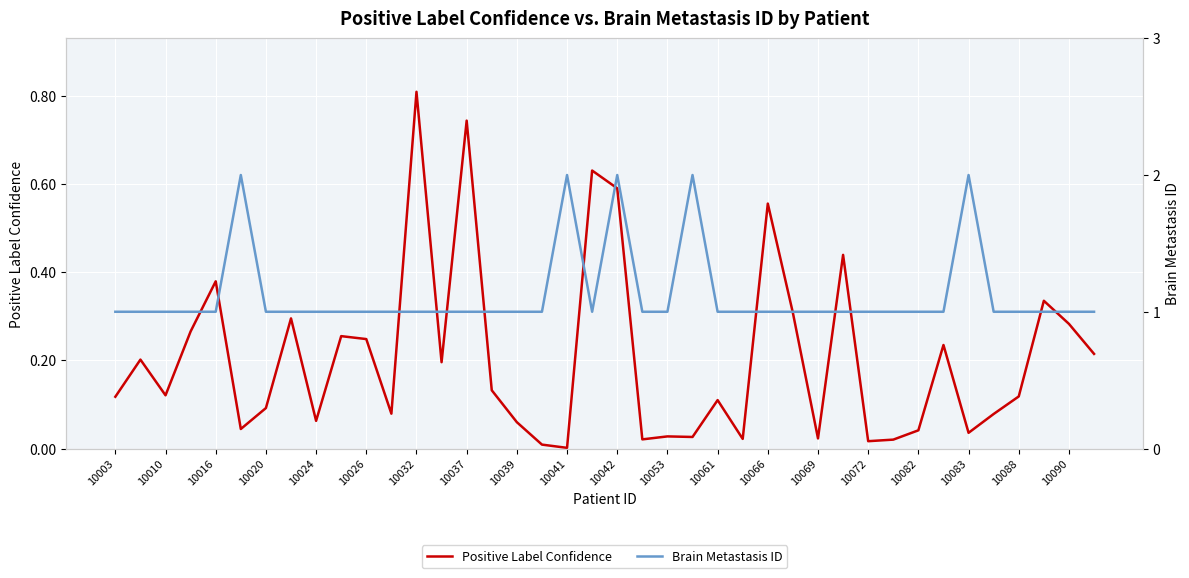

True or false: Positive Label Confidence and Brain Metastasis ID intersect in this chart.

False